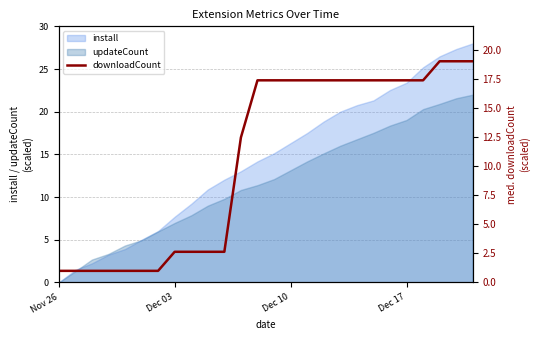

Is it true that install equals 36.2 at Dec 17?

False